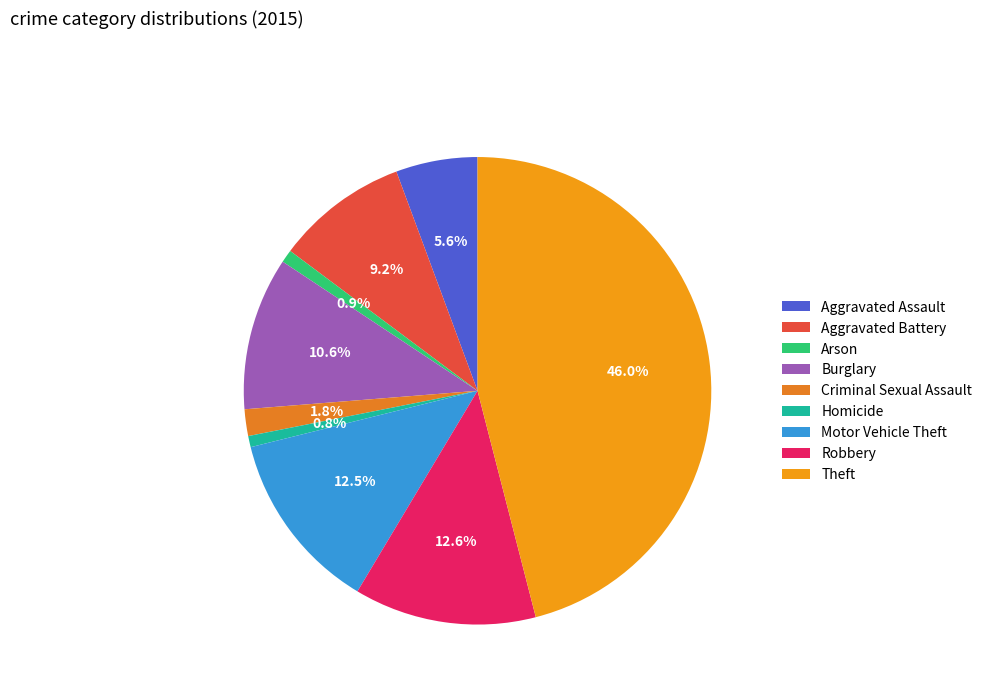

Does Theft account for over 50% of the chart?

No